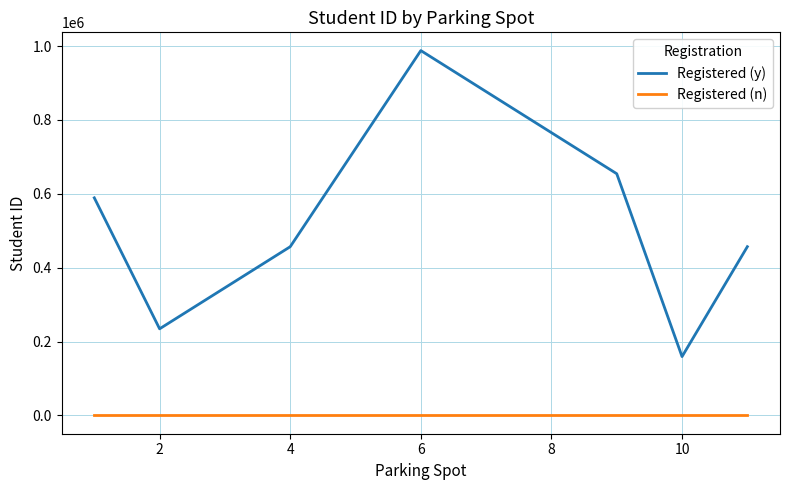

Which series has the largest total across all categories?

Registered (y)